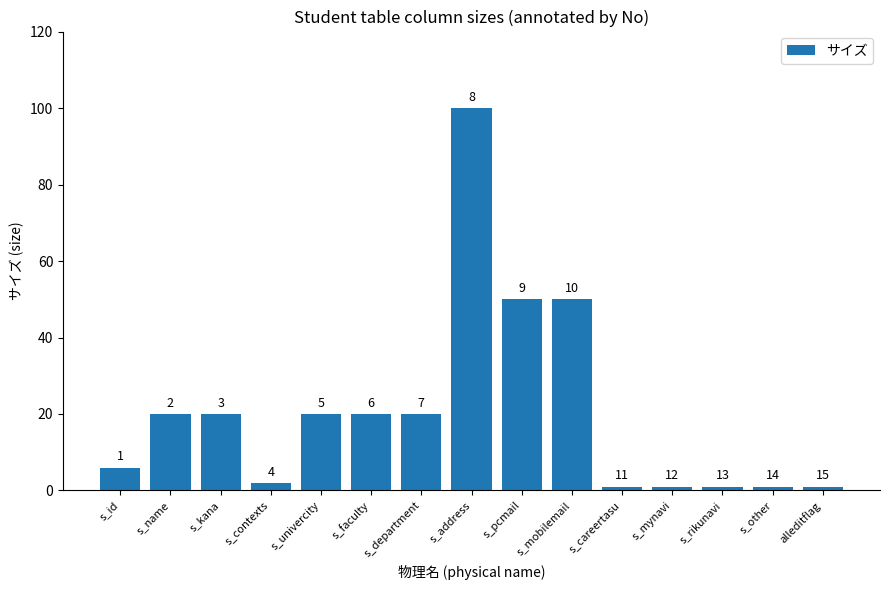

What is the difference between the second highest and second lowest values?

49